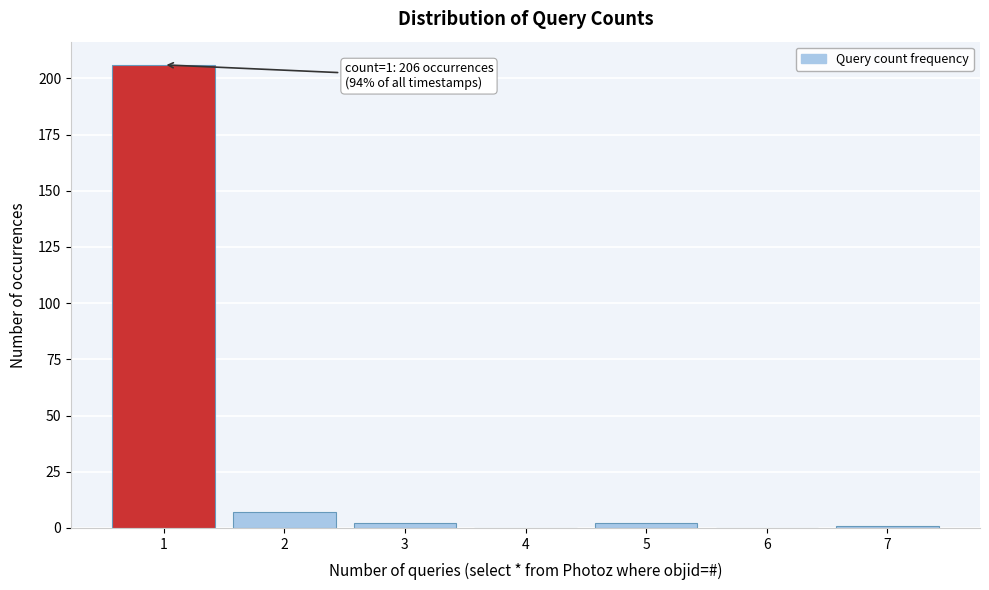

Reading left to right, transcribe all the data shown in this chart.

1=206	2=7	3=2	4=0	5=2	6=0	7=1